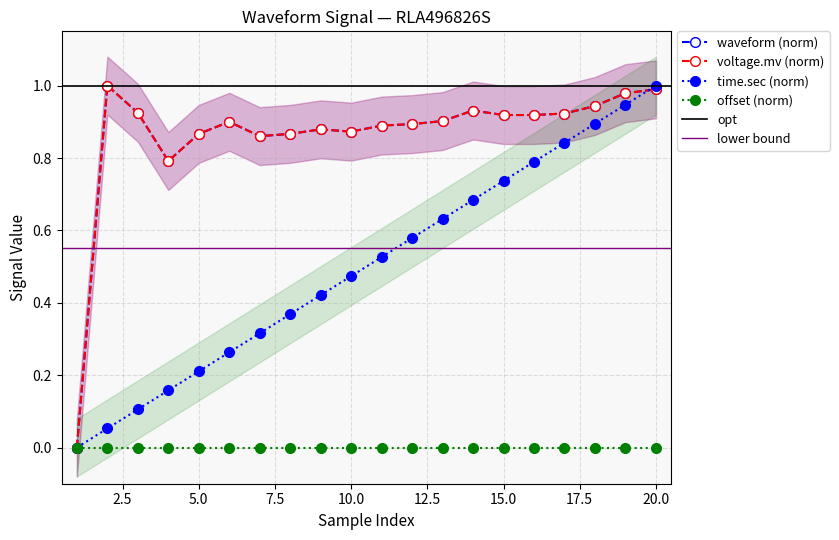

What is the difference between the maximum and minimum values in the waveform series?

1.0